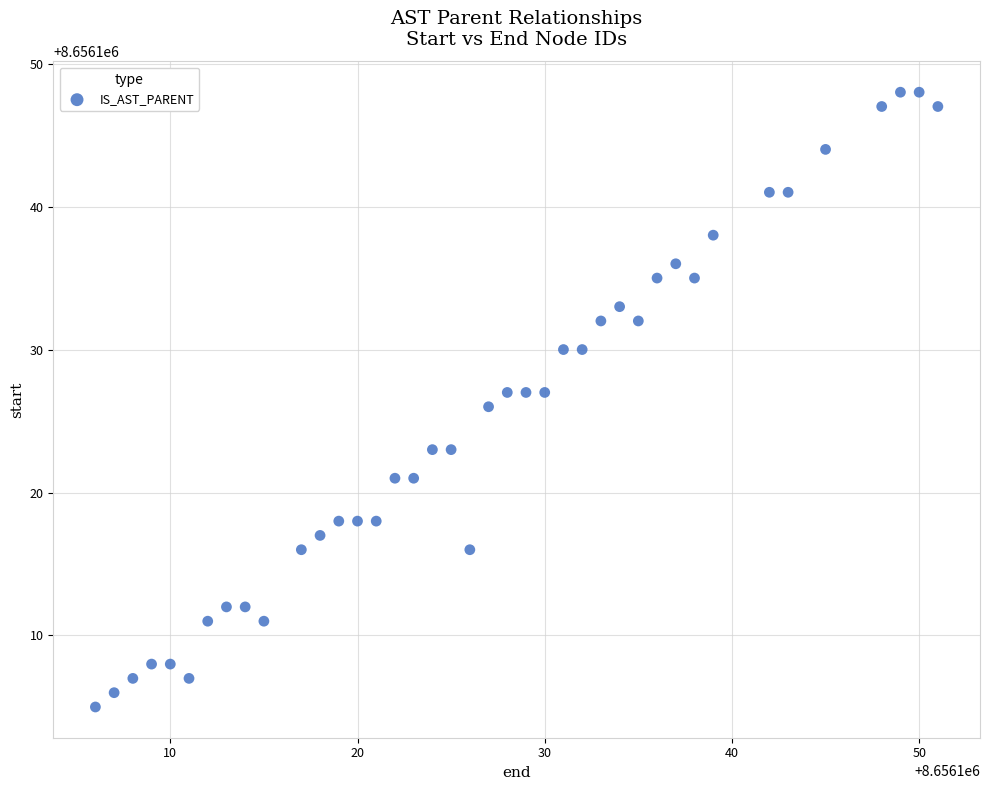

What is the range of Y values (max minus min)?

43